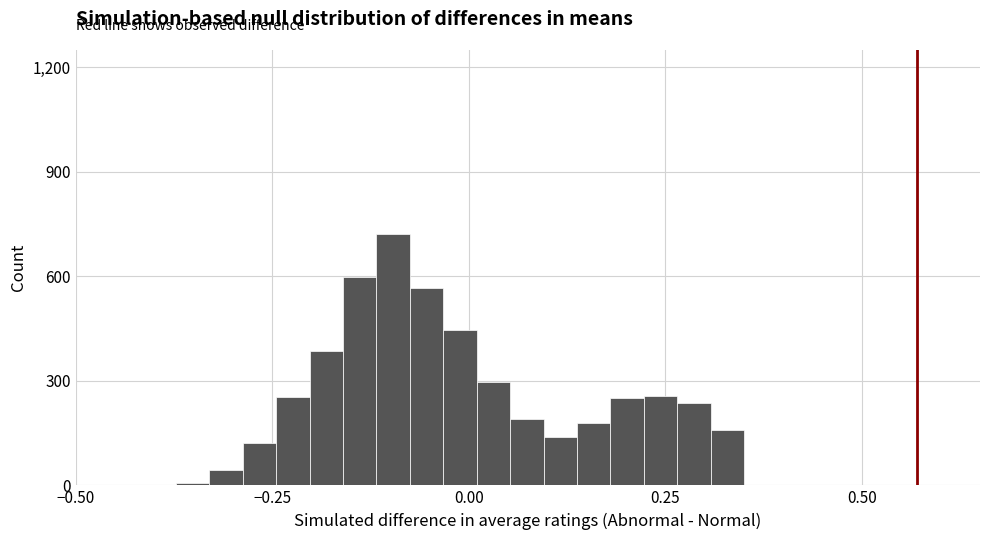

Read against the x-axis, roughly where is the centre of the tallest bar?

-0.10